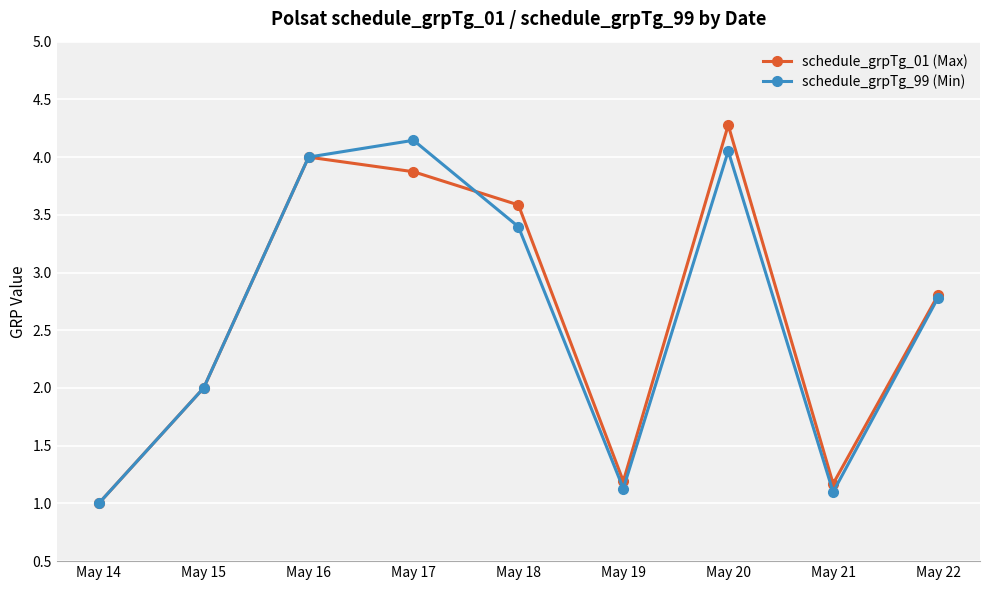

How many interior local peaks does the schedule_grpTg_99 (Min) series have?

2